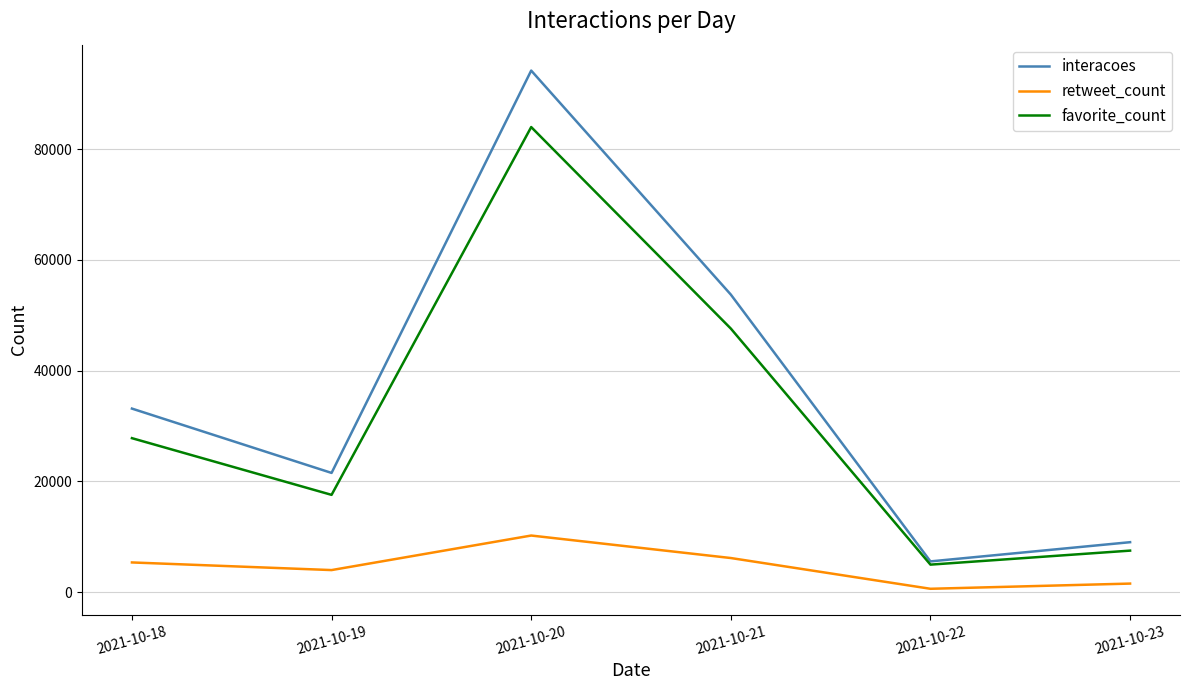

At which category is the sum across all series the highest?

2021-10-20